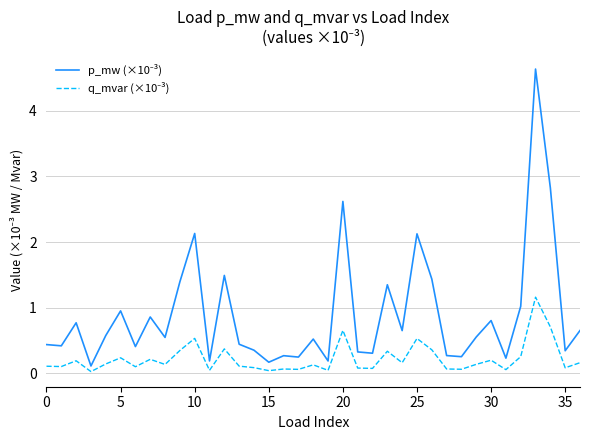

What is the maximum value shown in the chart?

4.6